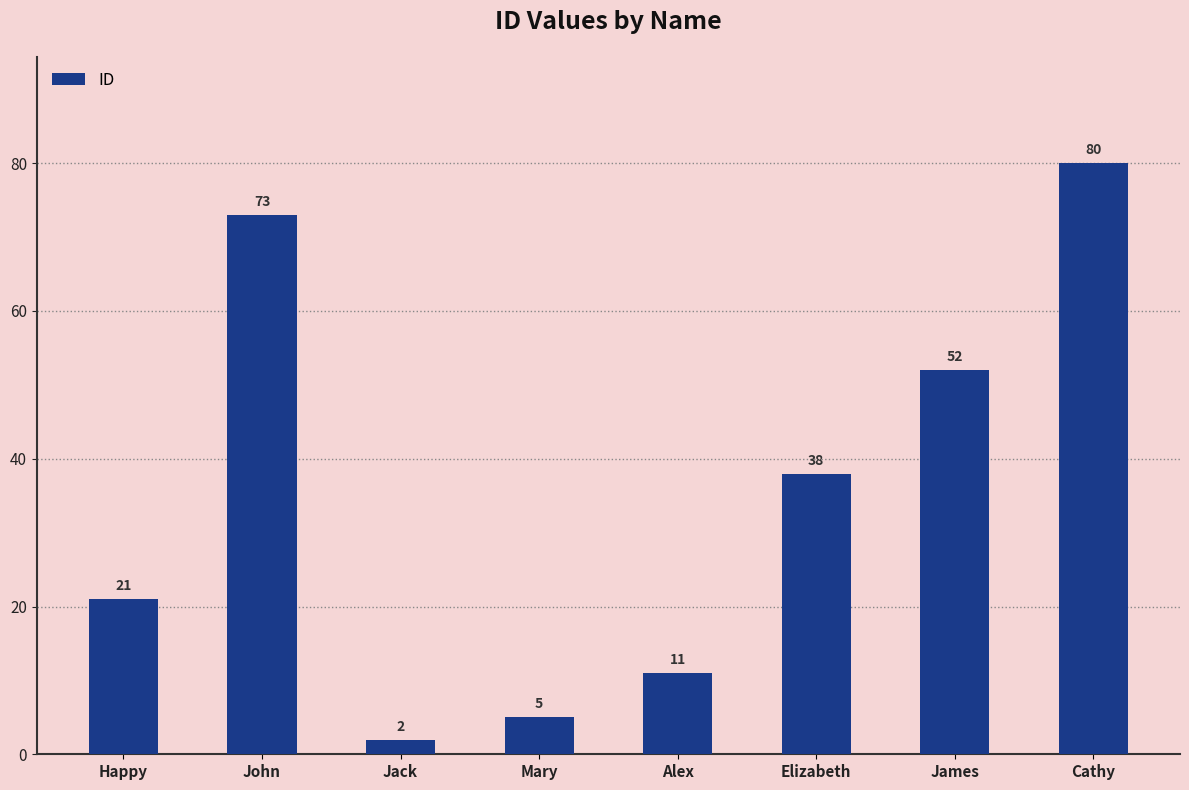

What is the change in value from Happy to Jack?

-19